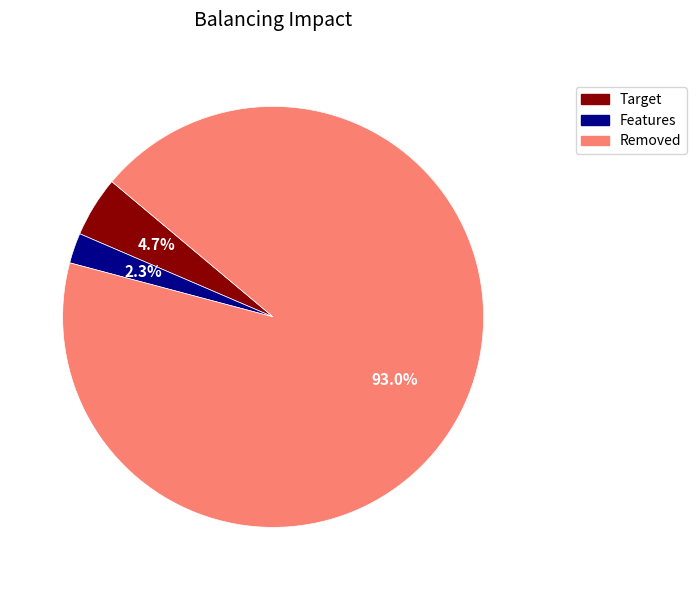

Which slice represents more than half of the pie?

Removed